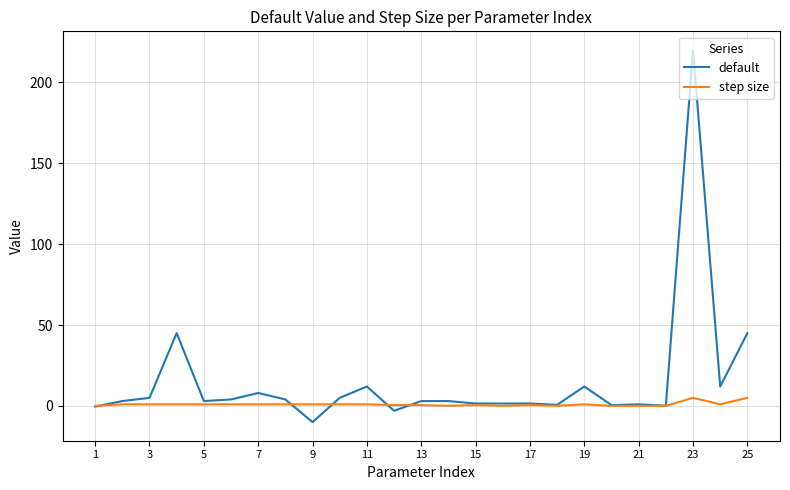

How many series are shown in this chart?

2